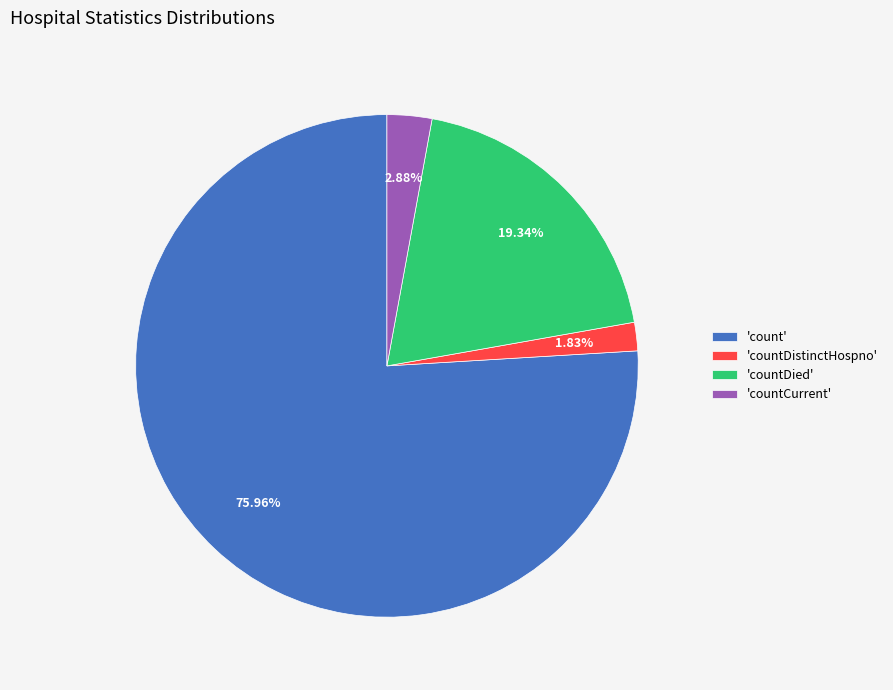

Is the sum of 'countDied' and 'countCurrent' greater than half?

No